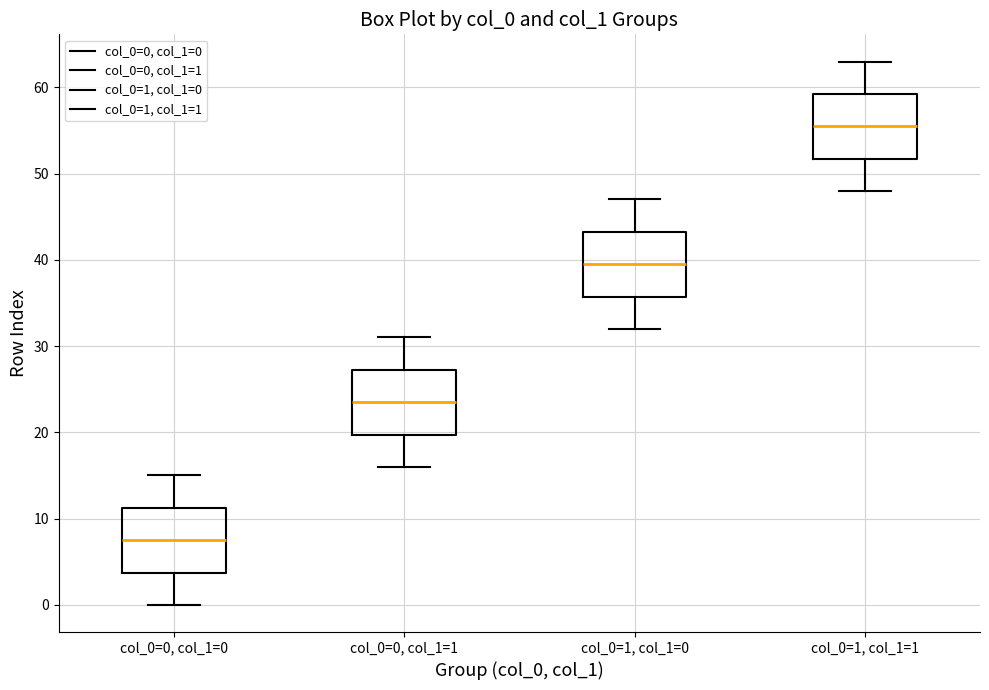

Reading left to right, read every box against the y-axis: the position of its median line, the range the box covers, and the ends of its whiskers. The values are not printed on the chart, so give them approximately, as read against the axis.

col_0=0, col_1=0: median 8, box 4 to 11, whiskers 0 to 15
col_0=0, col_1=1: median 24, box 20 to 27, whiskers 16 to 31
col_0=1, col_1=0: median 40, box 36 to 43, whiskers 32 to 47
col_0=1, col_1=1: median 56, box 52 to 59, whiskers 48 to 63